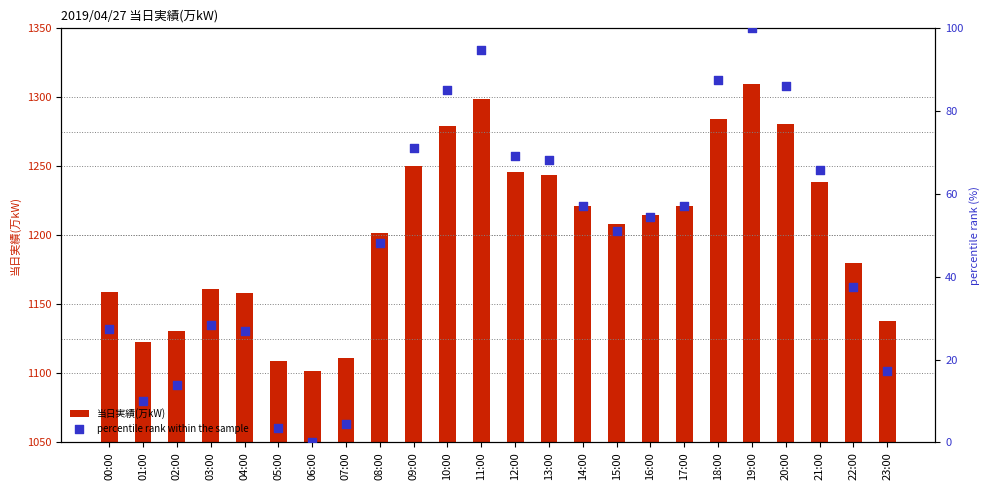

Which series contains the highest Y value?

当日実績(万kW)